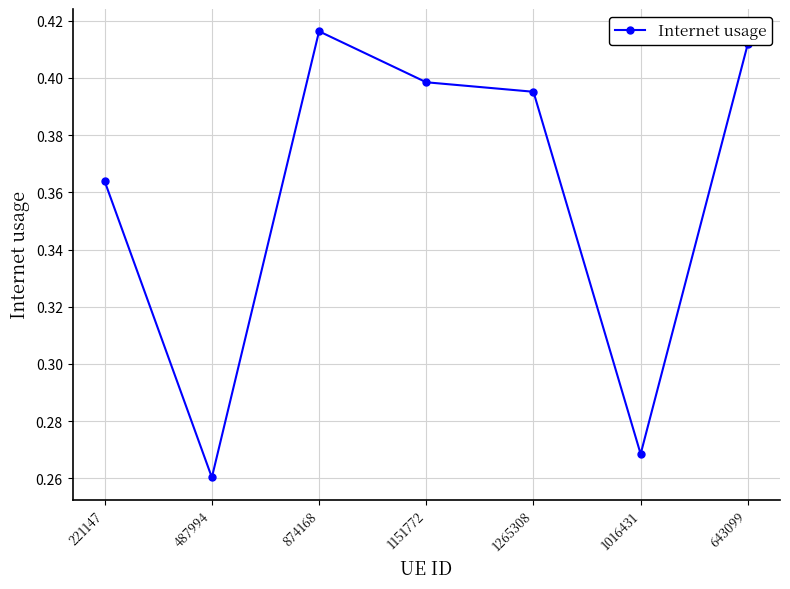

Between 1151772 and 1016431, which is larger?

1151772